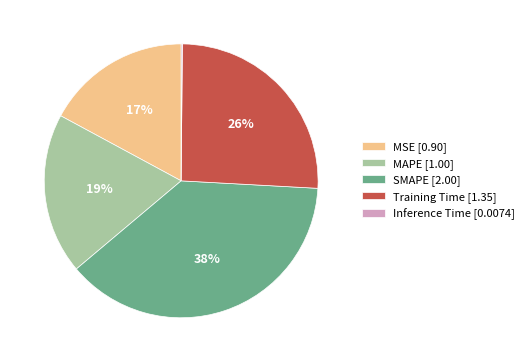

Is the sum of Training Time [1.35] and MAPE [1.00] greater than half?

No